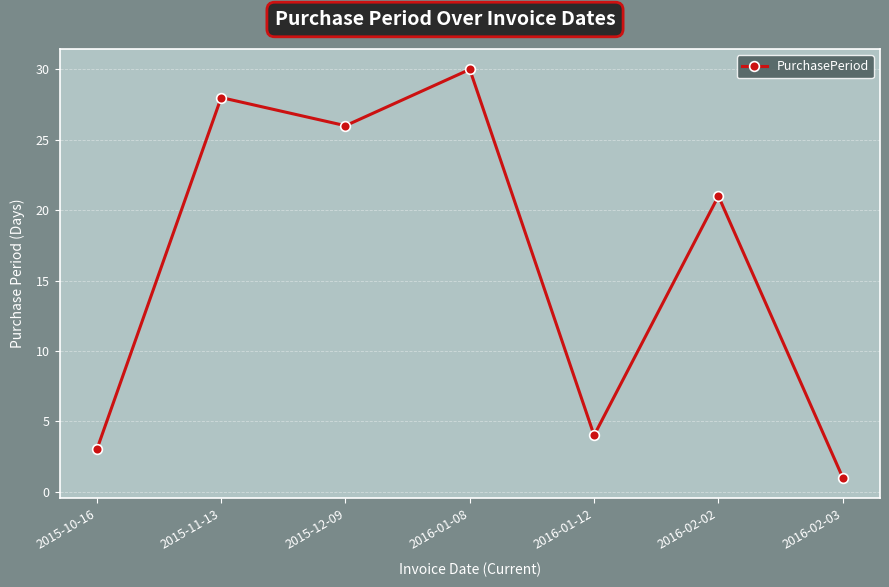

How many points are lower than both their immediate neighbors (excluding endpoints)?

2